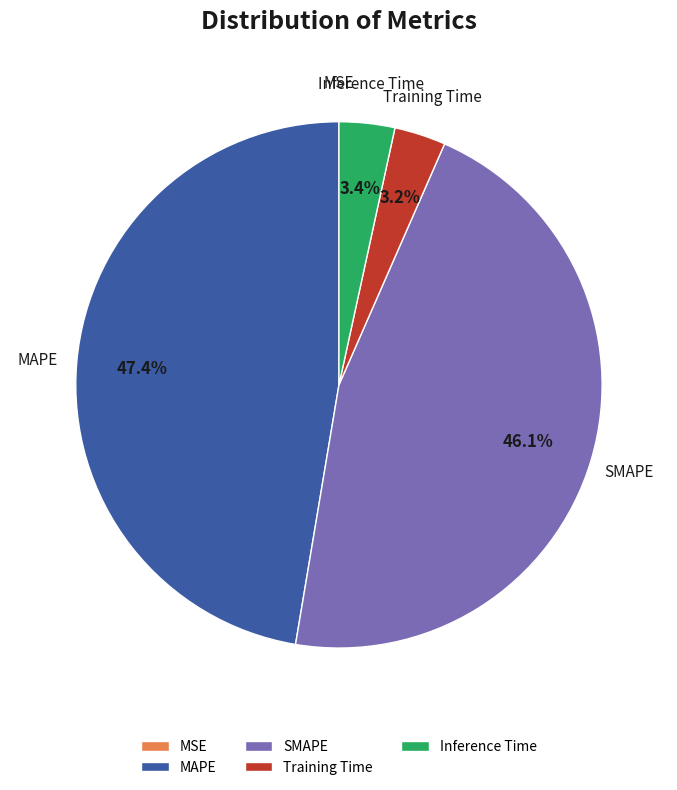

To the nearest percent, what is the difference between the largest and smallest slice percentages?

47%